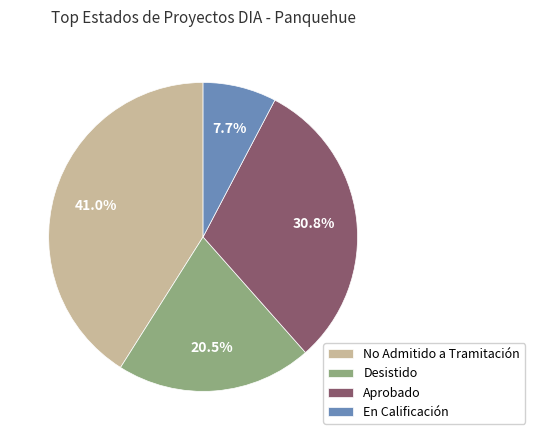

Which has a higher value, Desistido or No Admitido a Tramitación?

No Admitido a Tramitación